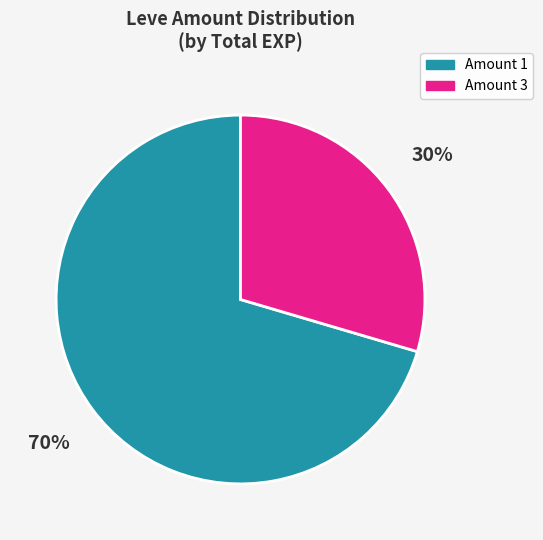

Which slice is the smallest?

Amount 3